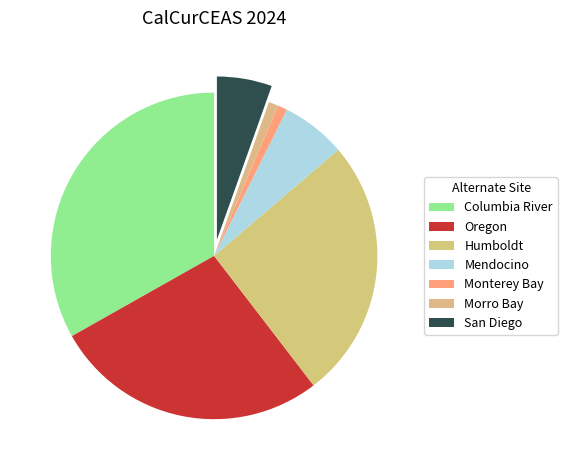

Does Humboldt account for over 50% of the chart?

No